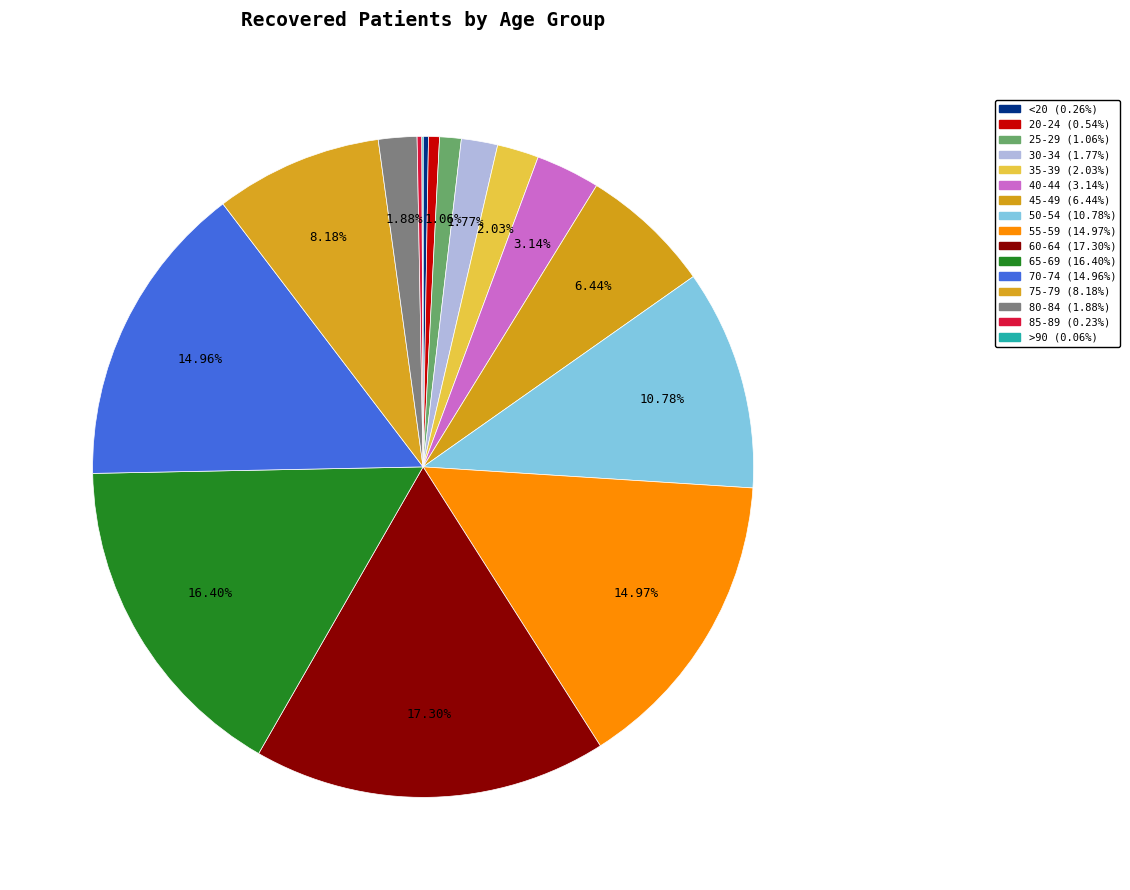

To the nearest percent, what is the combined percentage of 85-89 and 35-39?

2%